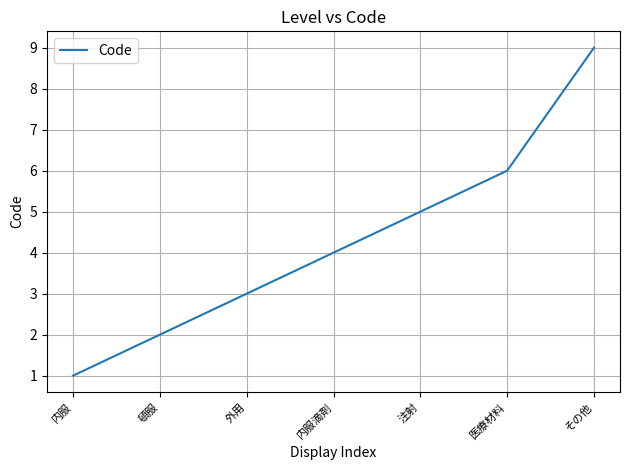

What is the change in value from 頓服 to その他?

+7